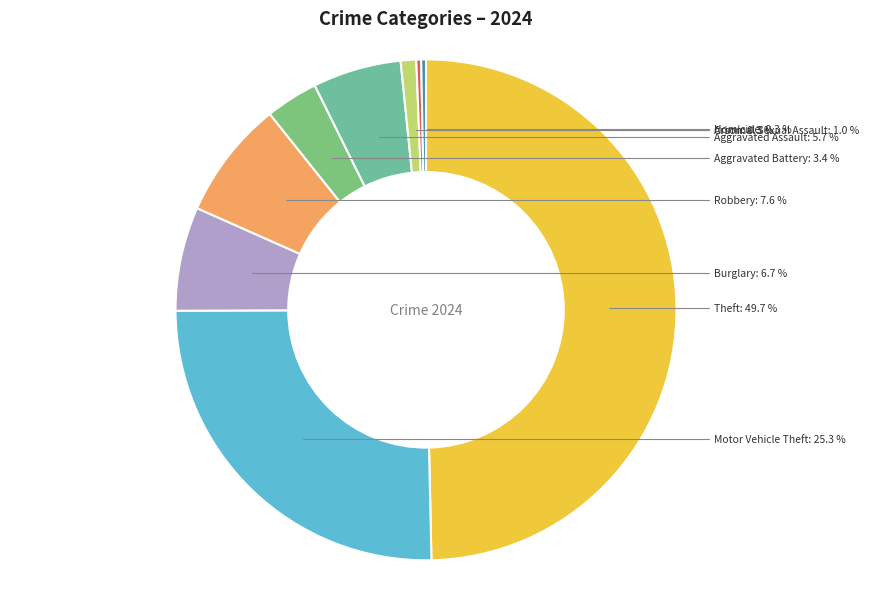

Does Robbery account for over 50% of the chart?

No